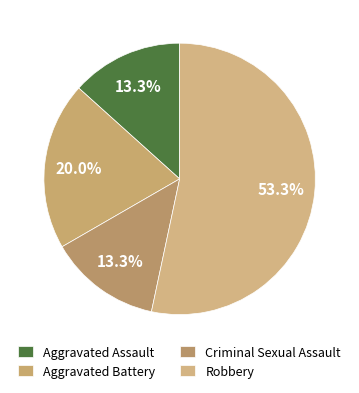

What is the majority slice?

Robbery